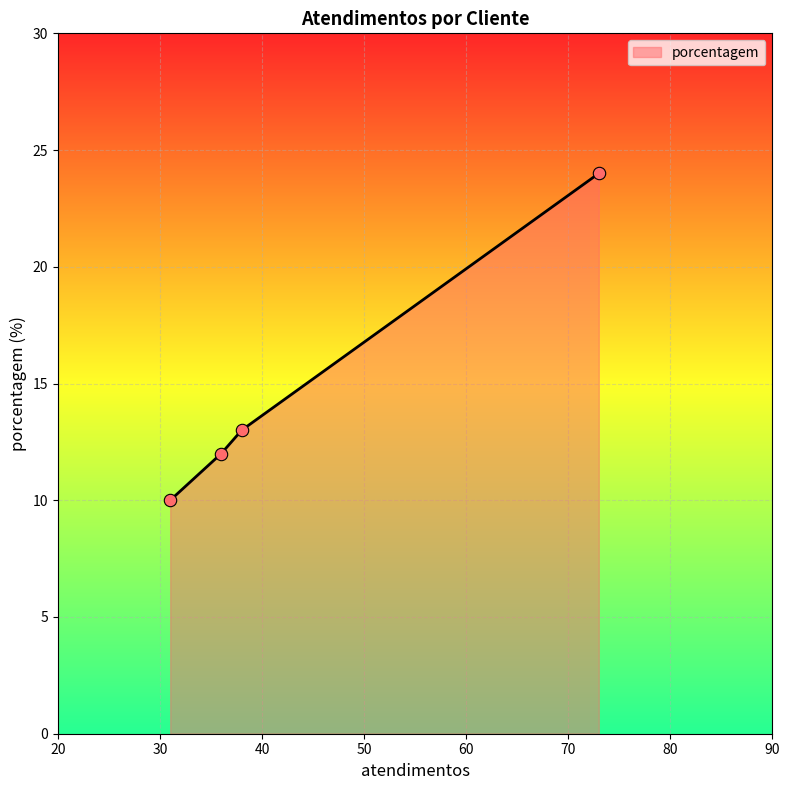

True or false: the data has more than 1 interior local peaks.

False